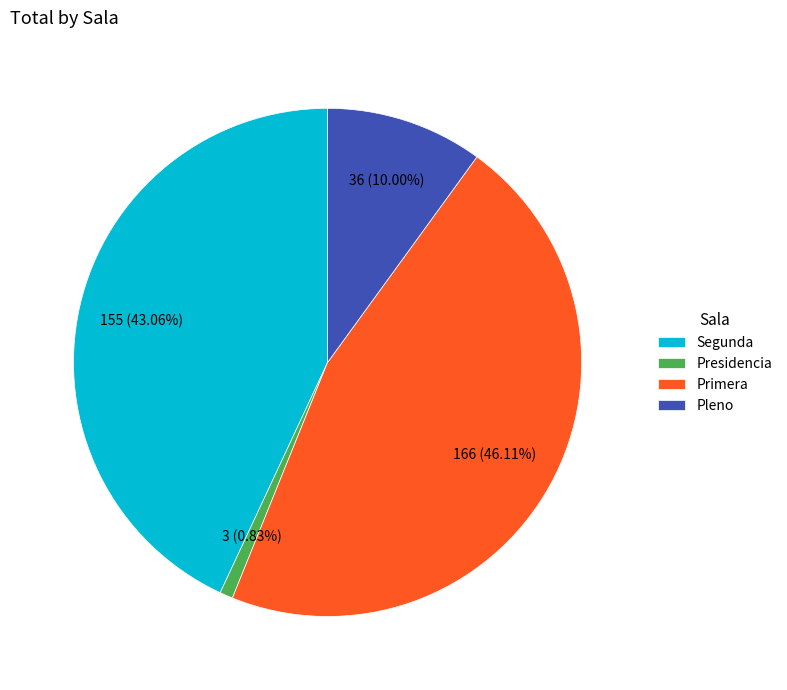

What percentage do Pleno and Primera together represent?

56.1%